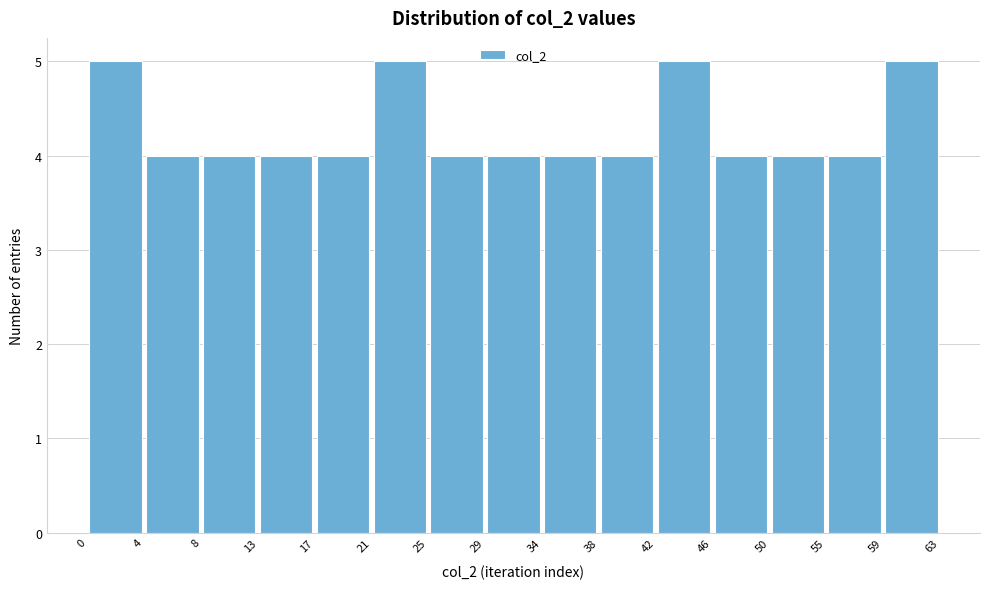

What is the height of the bar covering 8 to 13 on the x-axis? The values are not printed on the chart, so give them approximately, as read against the axis.

4